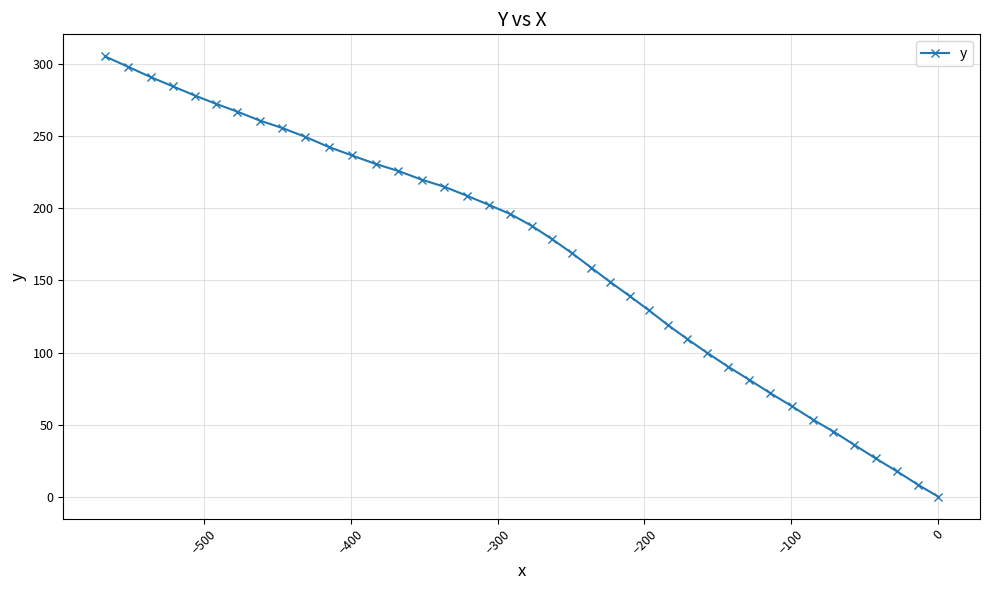

What is the sum of all values?

6673.1